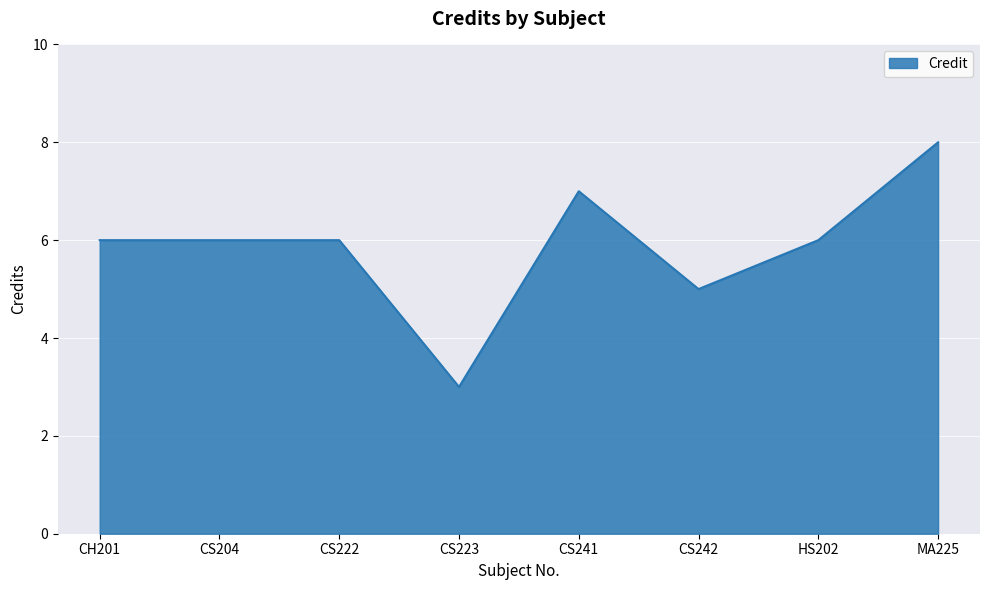

What is the sum of all values?

47